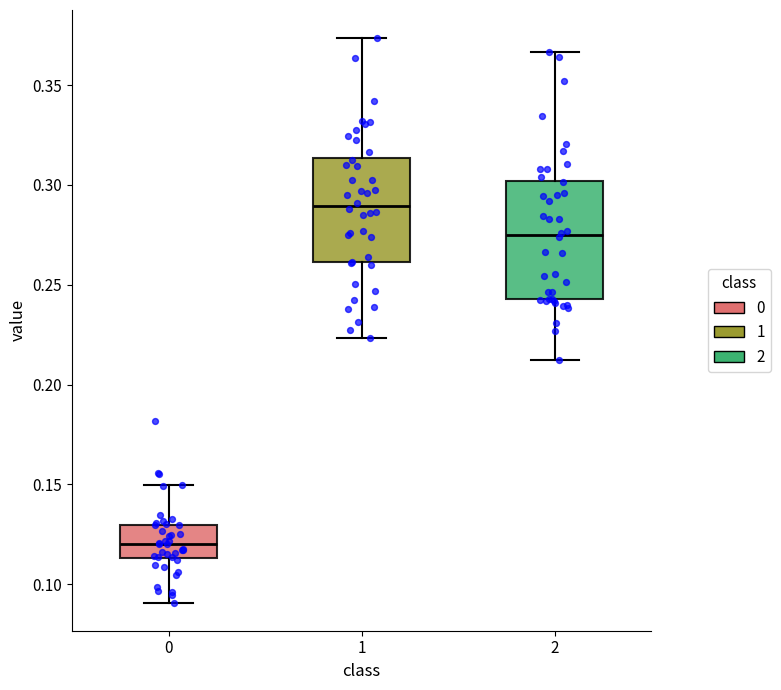

Reading left to right, transcribe this box plot: for each box, give where its median line is, the range the box spans, and where its two whiskers end, as read against the y-axis. The values are not printed on the chart, so give them approximately, as read against the axis.

0: median 0.120, box 0.115 to 0.130, whiskers 0.090 to 0.150
1: median 0.290, box 0.260 to 0.315, whiskers 0.225 to 0.375
2: median 0.275, box 0.245 to 0.300, whiskers 0.210 to 0.365